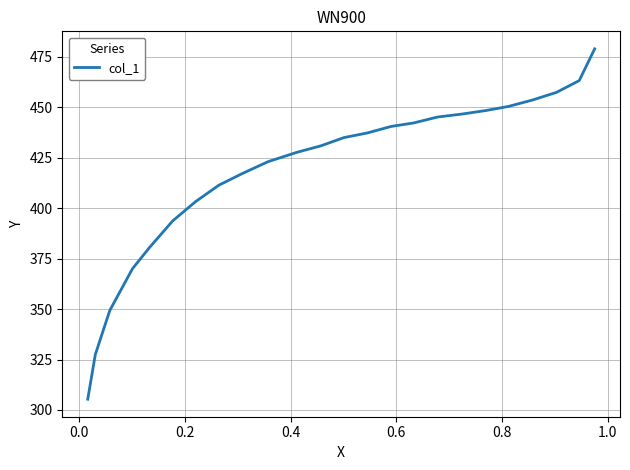

What is the smallest value displayed?

305.3